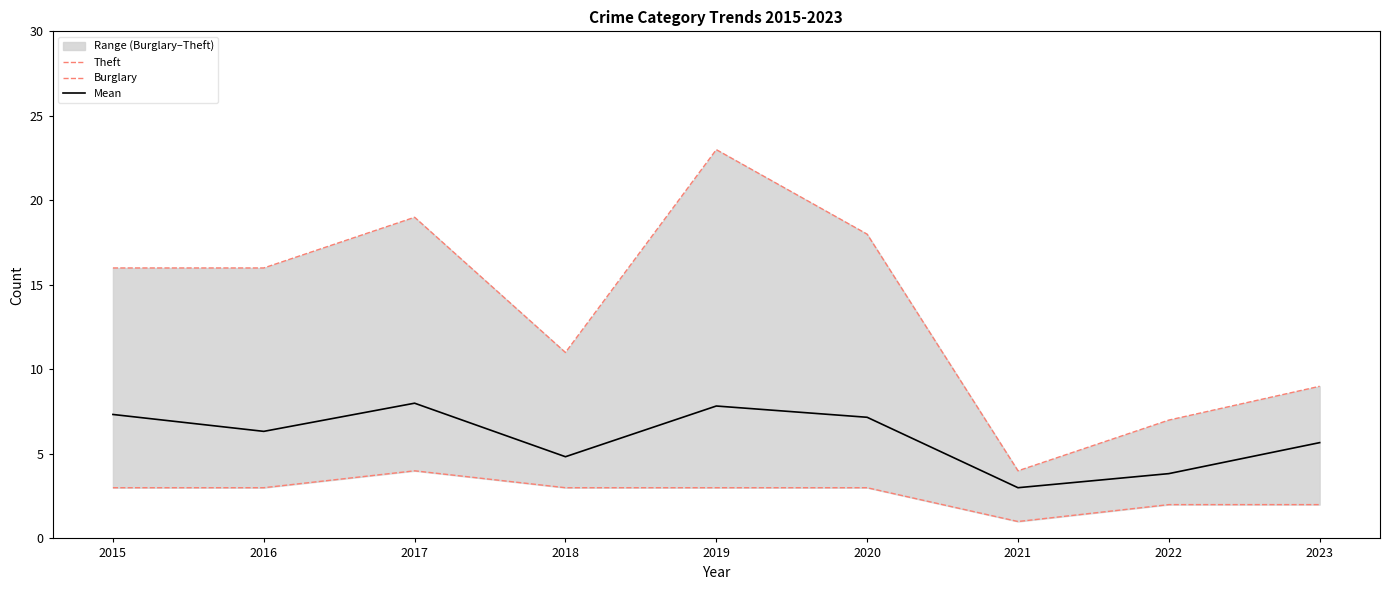

List the labels in order of Burglary value, largest first.

2017, 2015, 2016, 2018, 2019, 2020, 2022, 2023, 2021